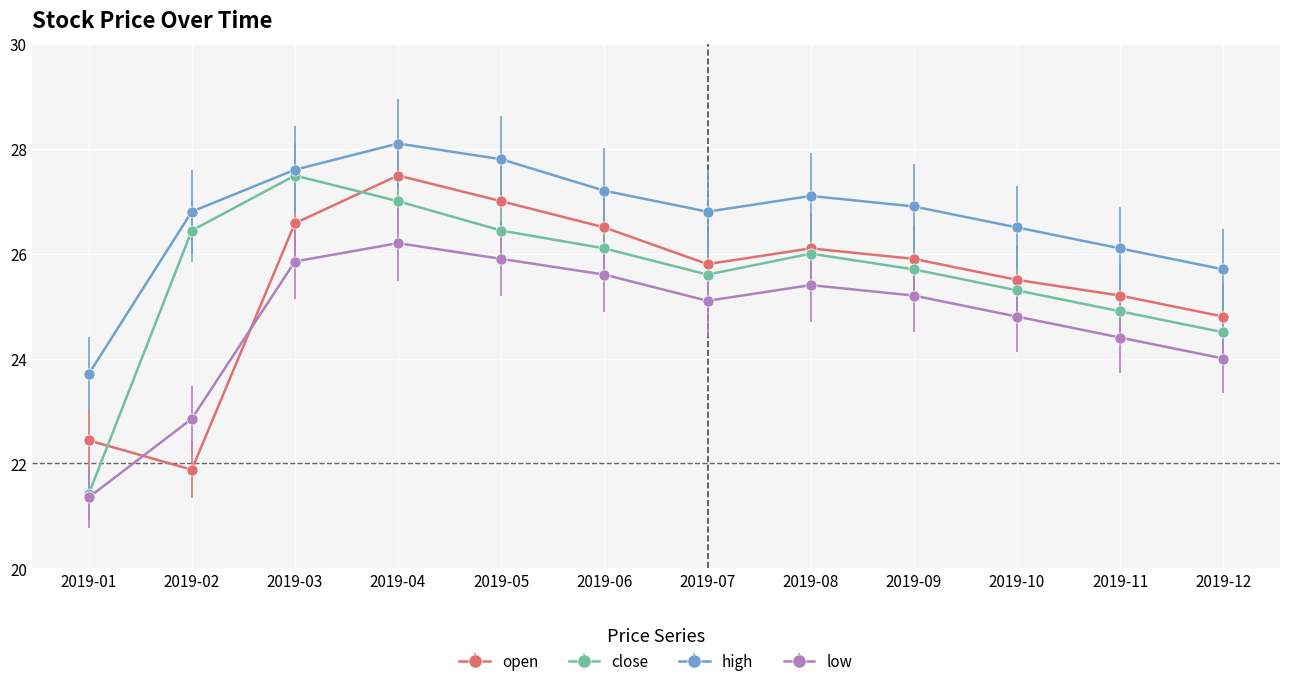

What is the sum of the close values at 2019-02 and 2019-04?

53.4